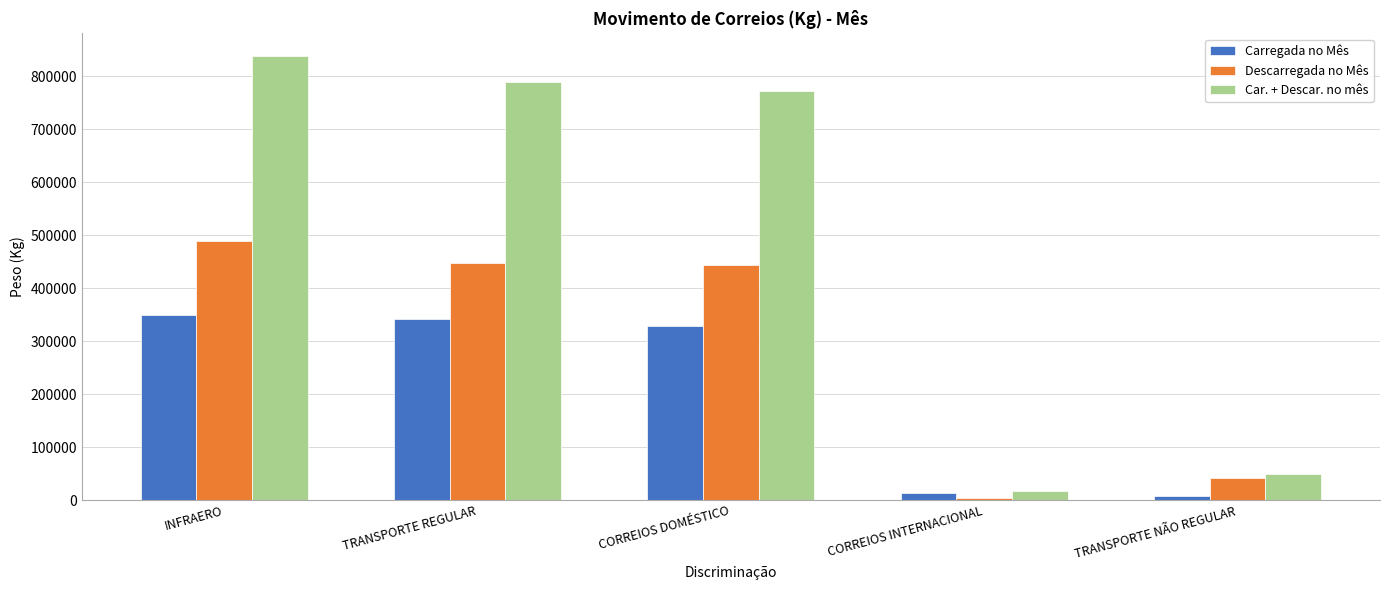

Which category has the lowest value in the Descarregada no Mês series?

CORREIOS INTERNACIONAL